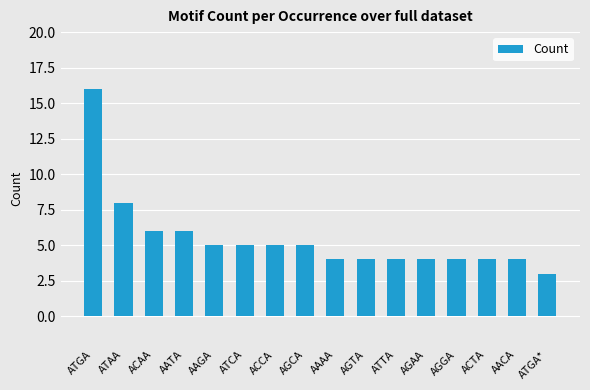

What is the label of the 6th bar from the right?

ATTA